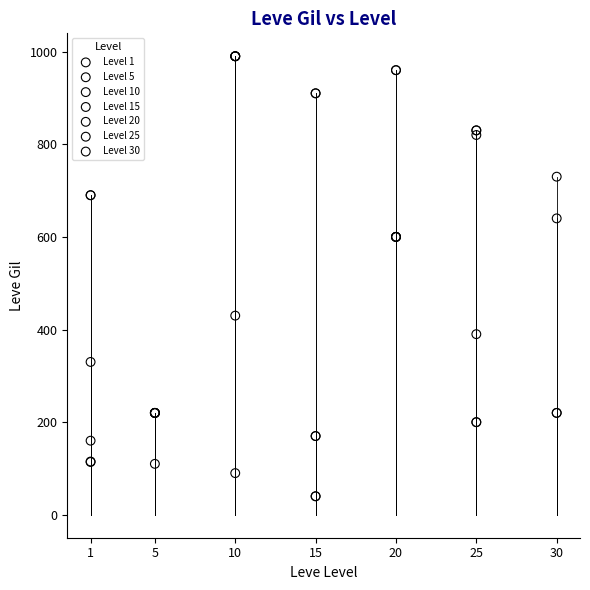

Which series contains the lowest Y value?

Level 15